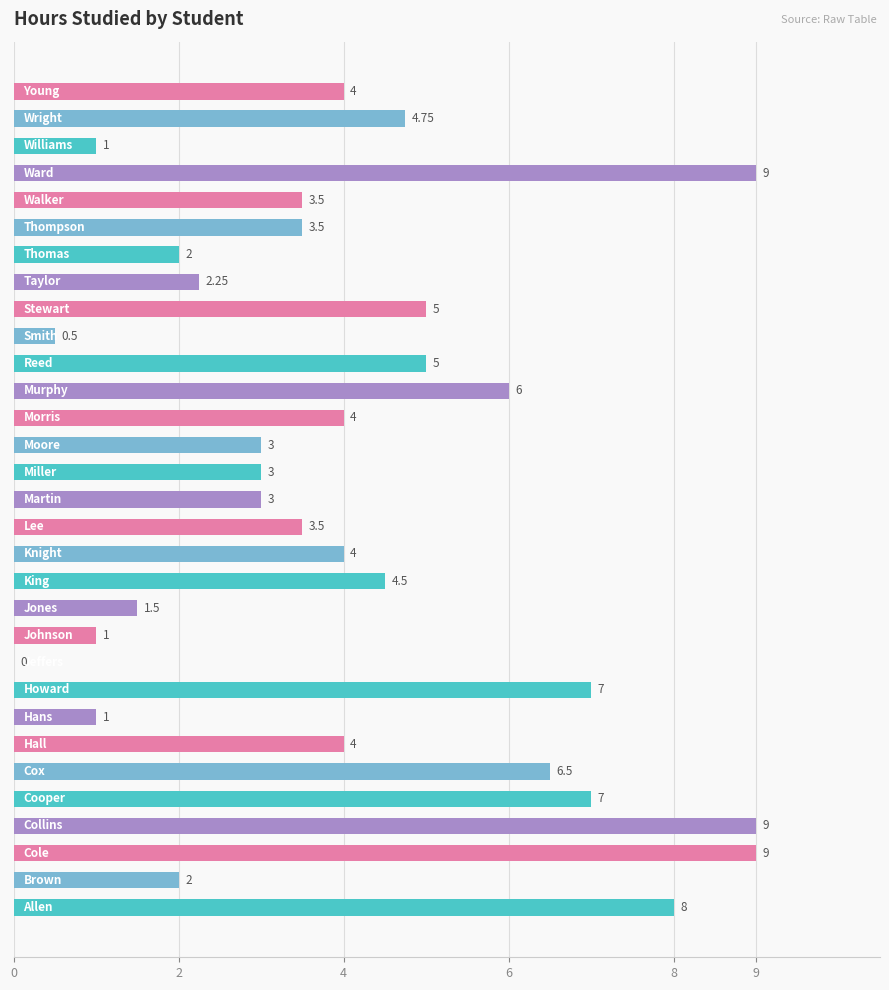

How many values are above zero?

30